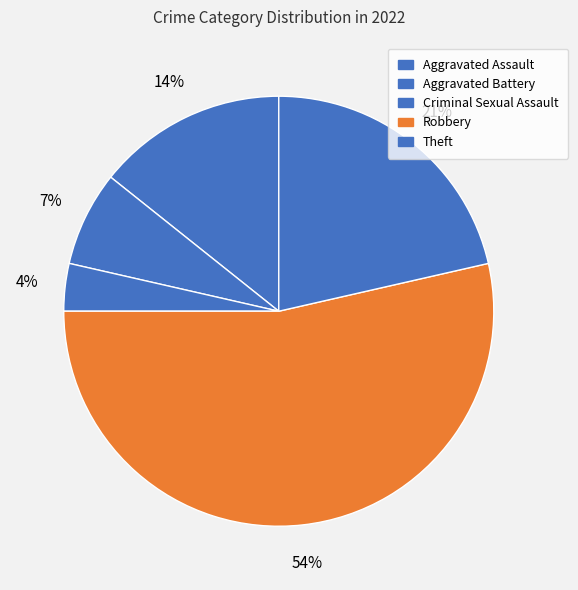

True or false: Aggravated Assault accounts for 14% of the total.

True